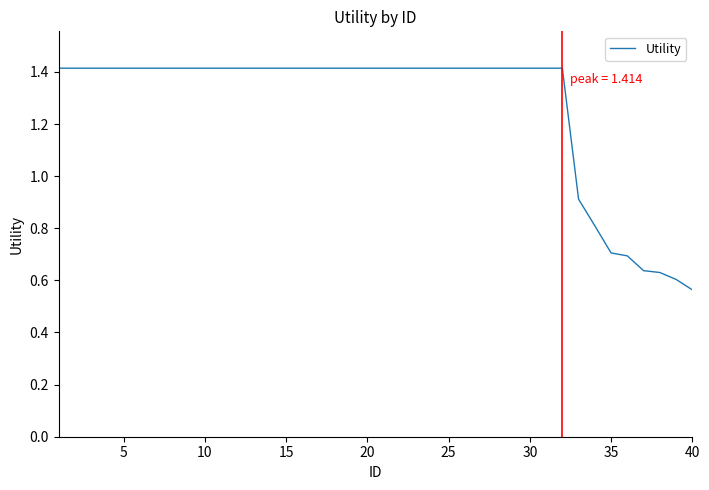

What is the difference between the maximum and minimum values?

0.9